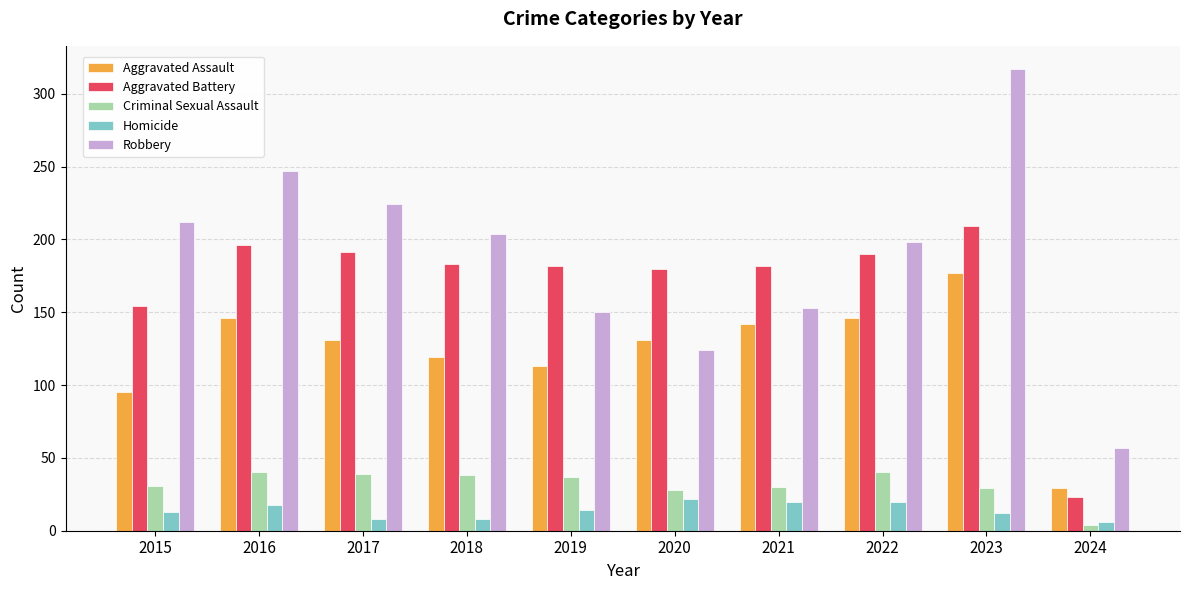

What is the total value across all series at 2015?

505